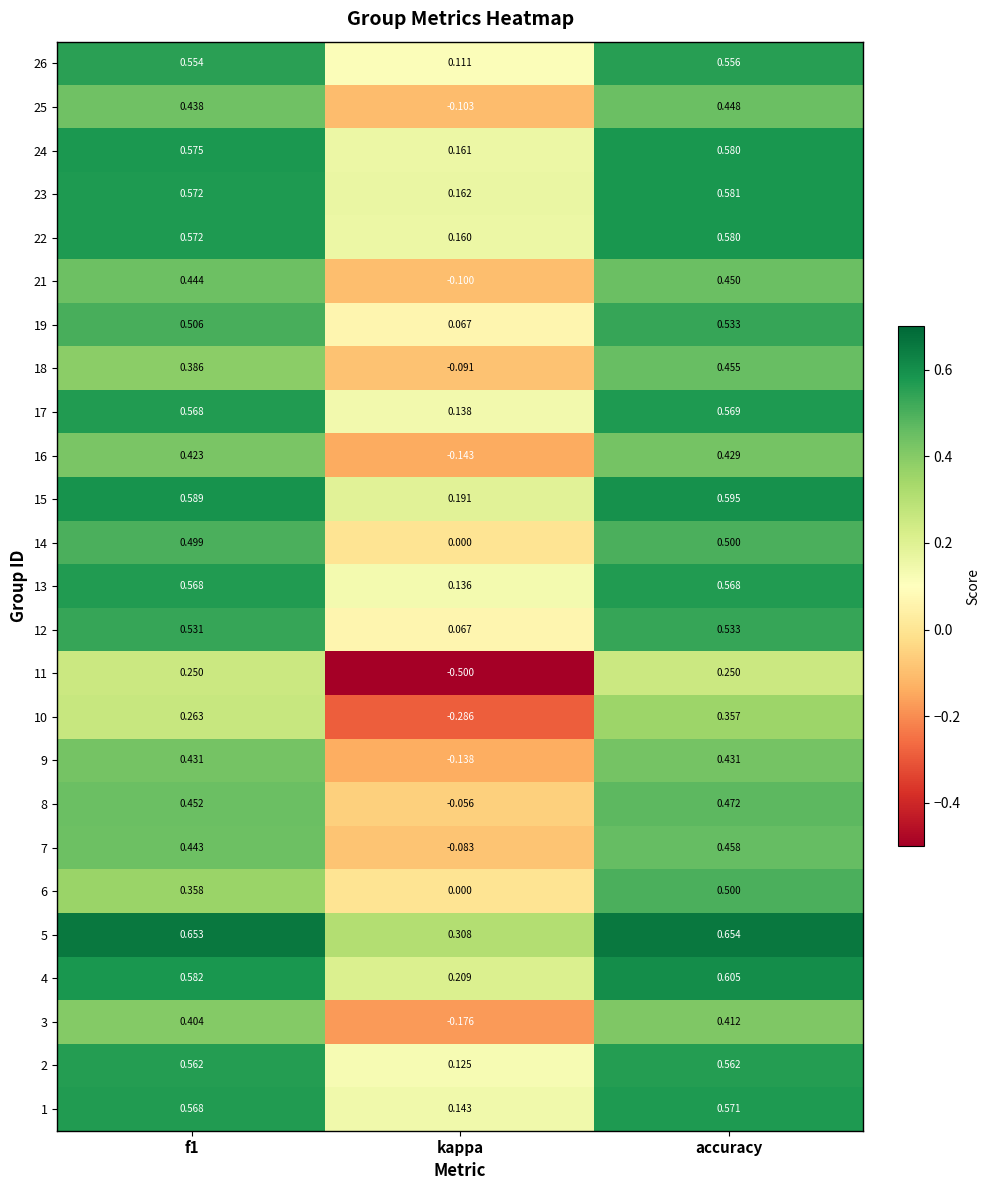

Between kappa and accuracy, which series saw the biggest shift?

11